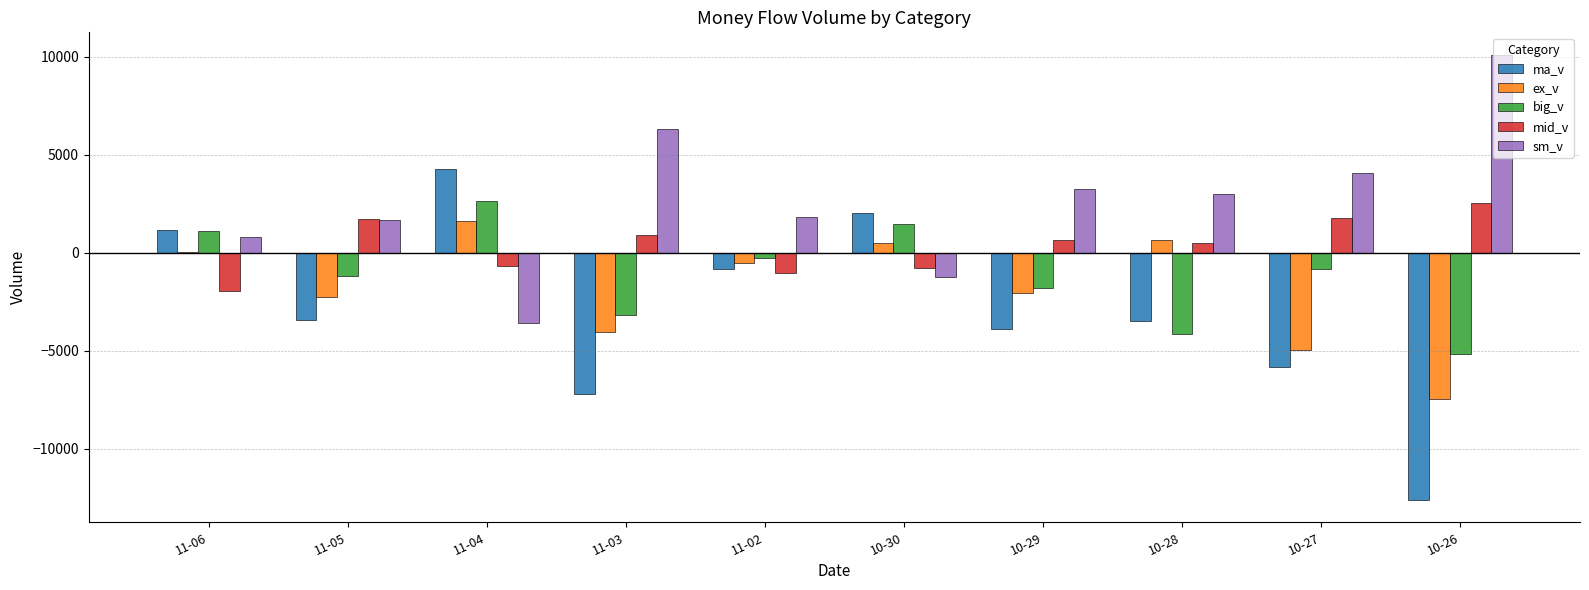

How many groups of bars are there?

10